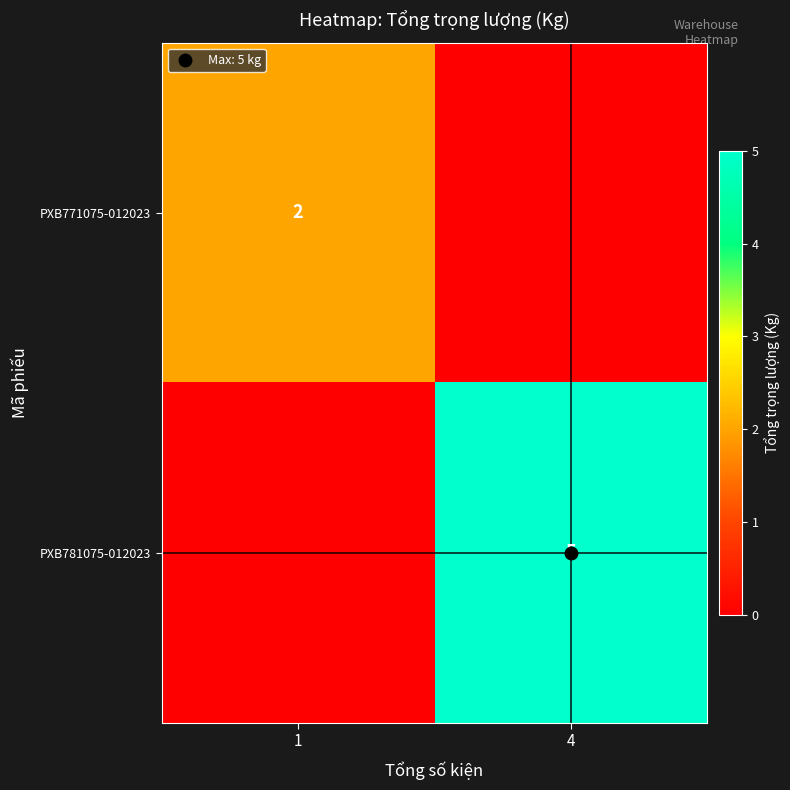

How many positive values does the PXB771075-012023 series have?

1